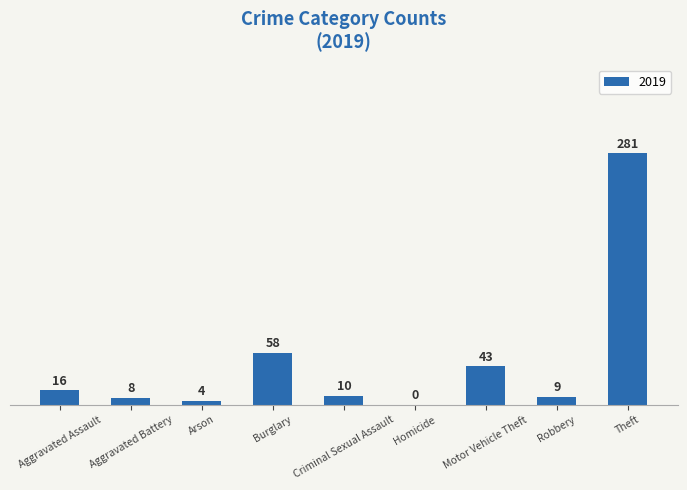

Read the value at Aggravated Battery.

8